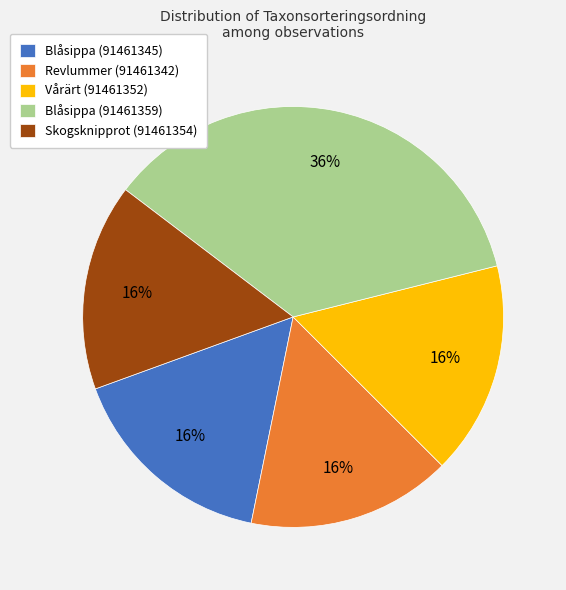

What is the ratio of the value at Vårärt (91461352) to the value at Revlummer (91461342)?

1.0